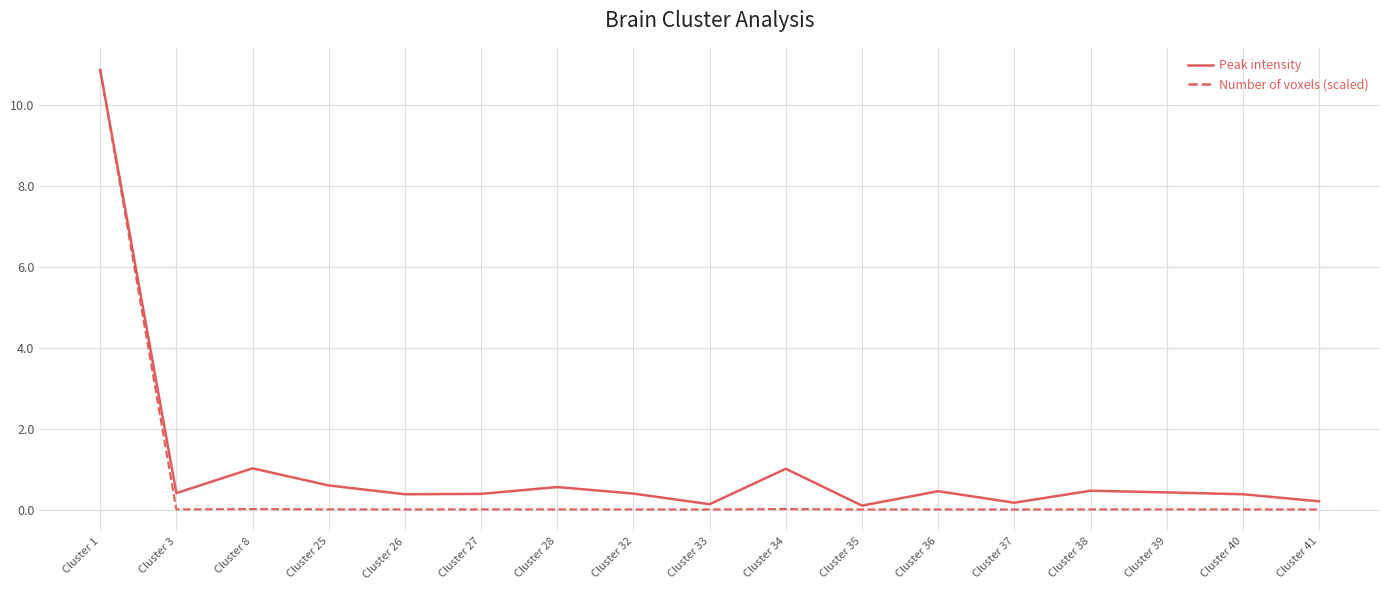

At which label does Number of voxels (scaled) reach its peak?

Cluster 1